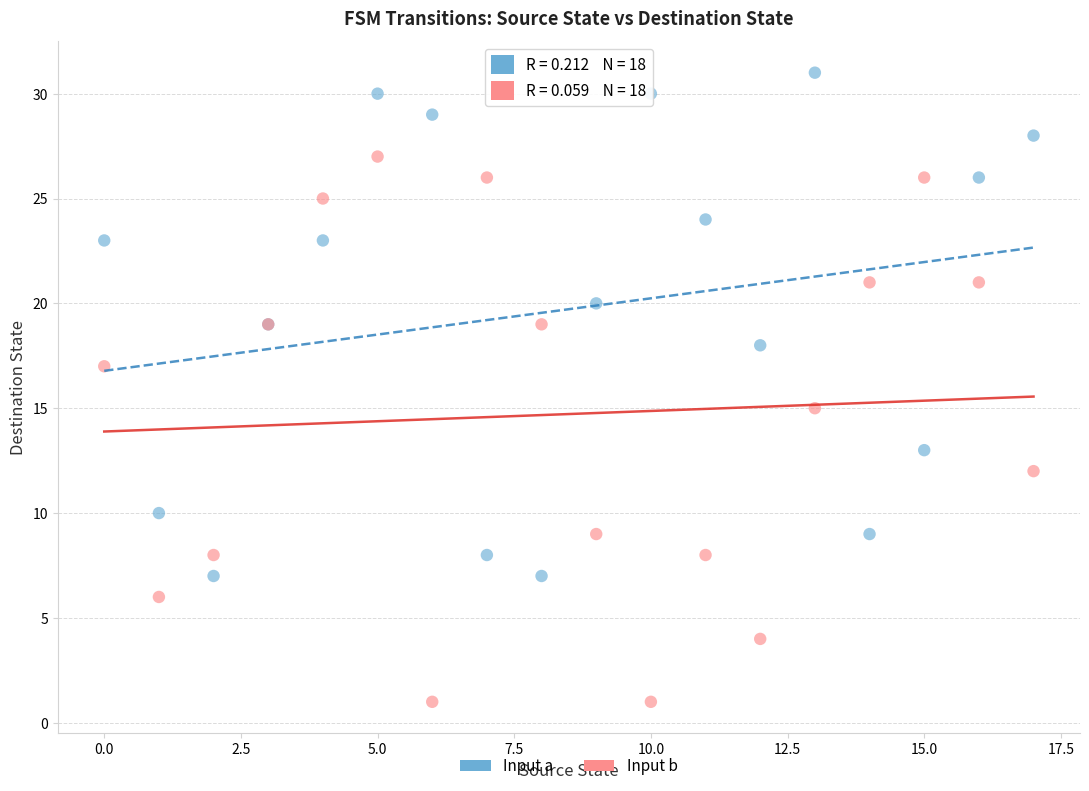

Which series contains the highest Y value?

Input a